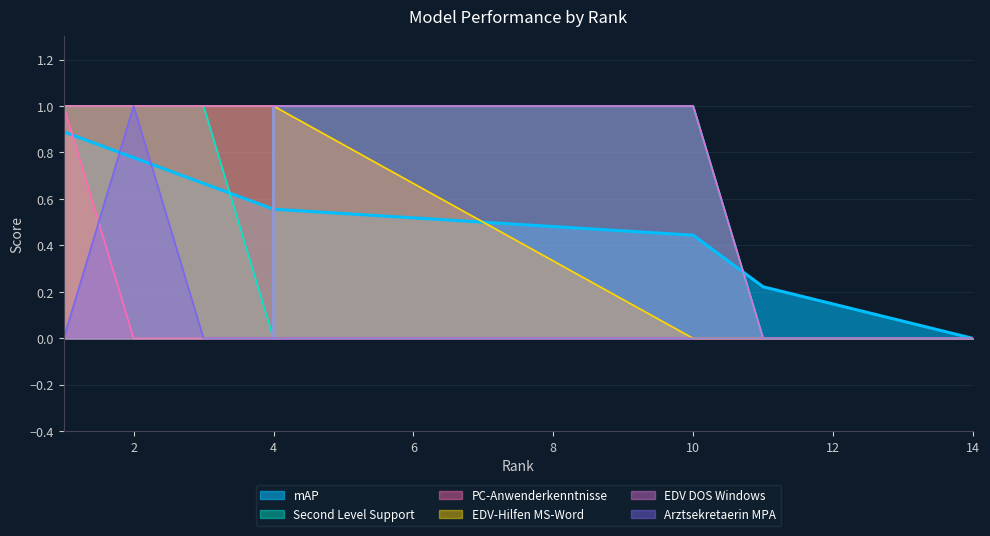

List the series in order of their peak value, highest first.

Second Level Support, PC-Anwenderkenntnisse, EDV-Hilfen MS-Word, EDV DOS Windows, Arztsekretaerin MPA, mAP